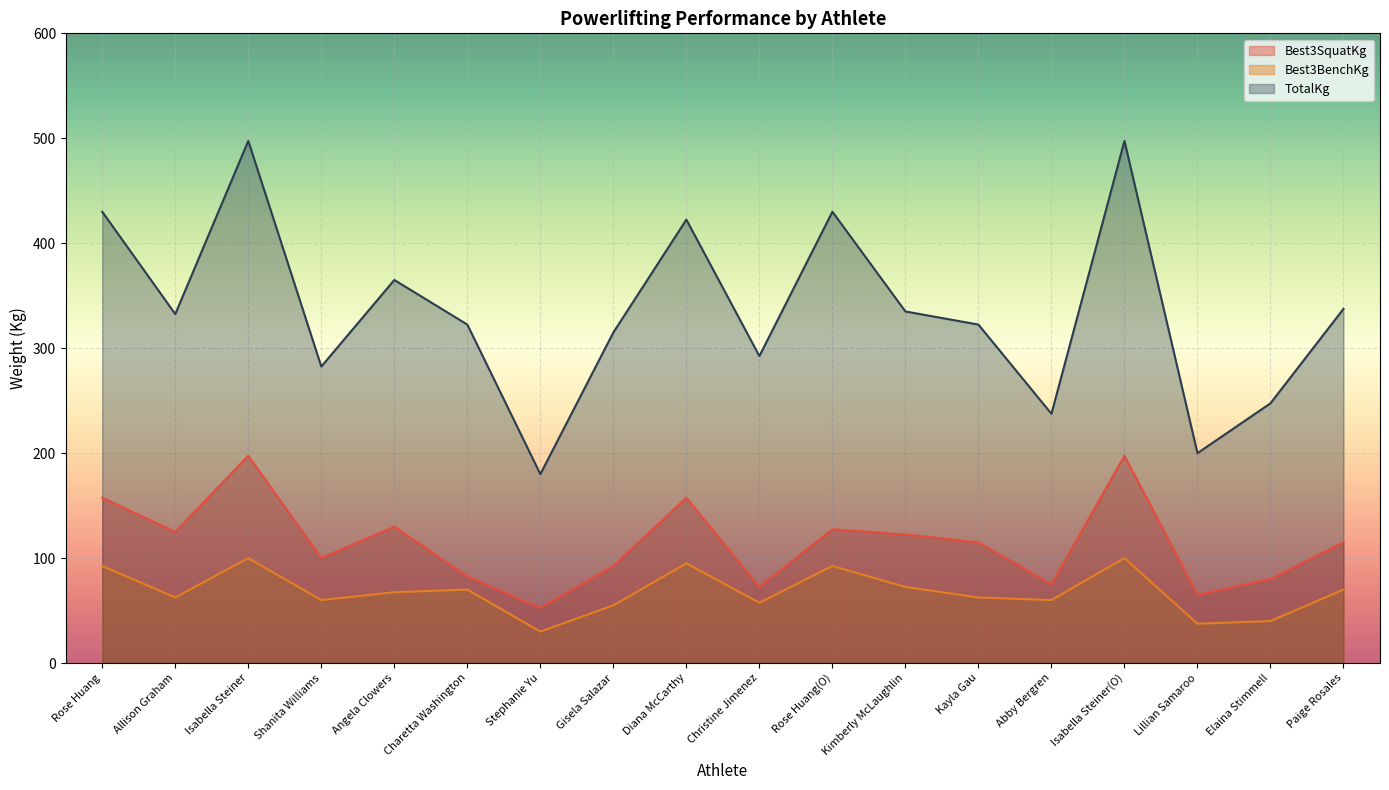

What is the sum of the Best3SquatKg values at Angela Clowers and Rose Huang(O)?

257.5